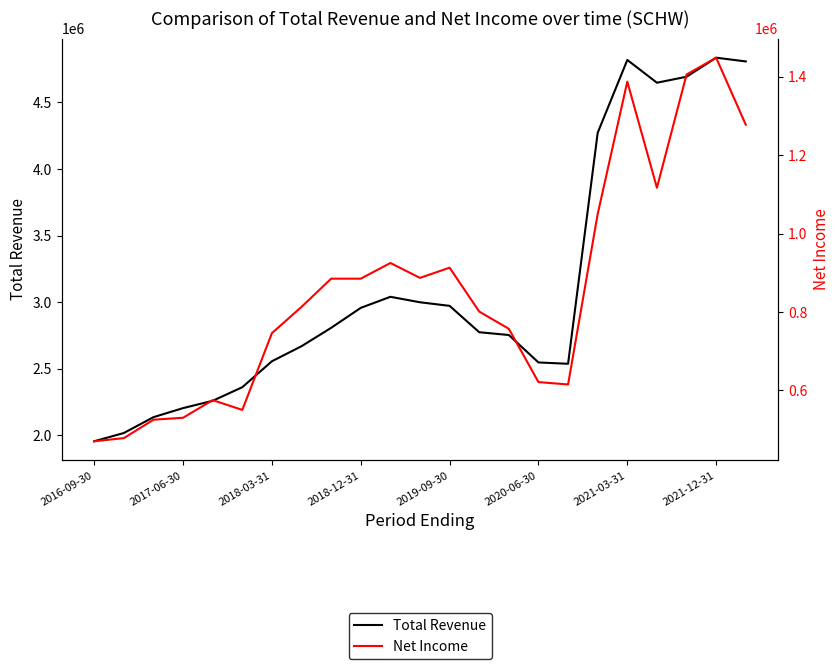

What position from the left is 2021-03-31?

19